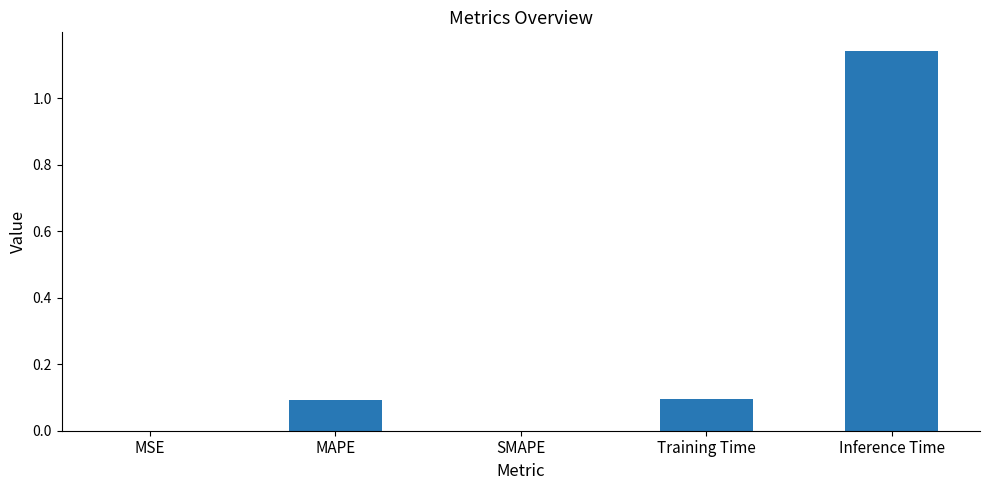

At which category does the chart reach its peak across all series?

Inference Time